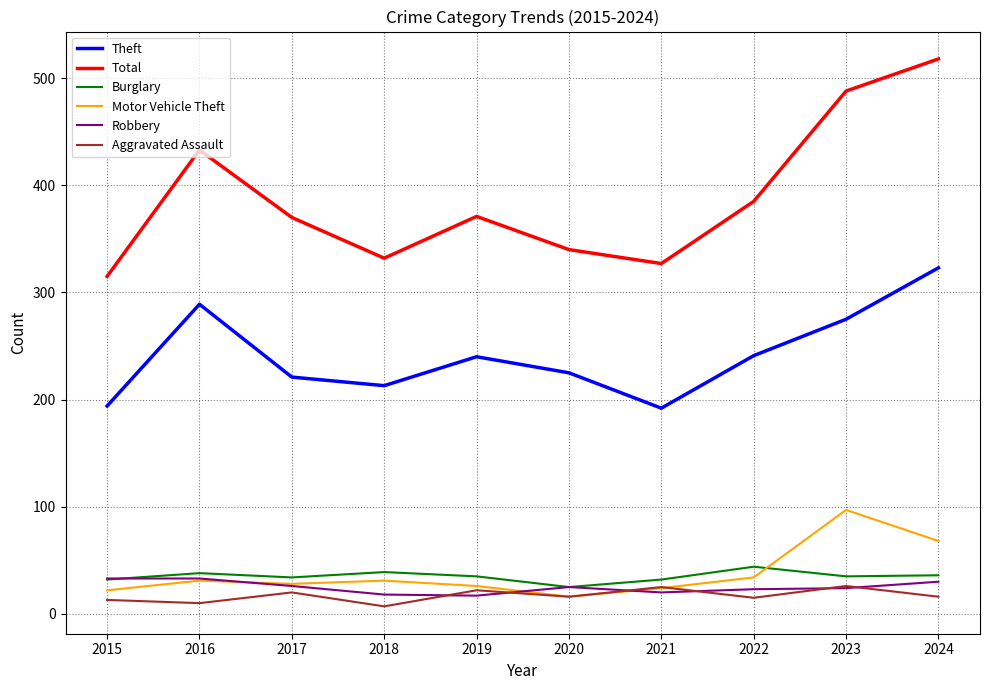

What is the highest value of the Motor Vehicle Theft series?

97